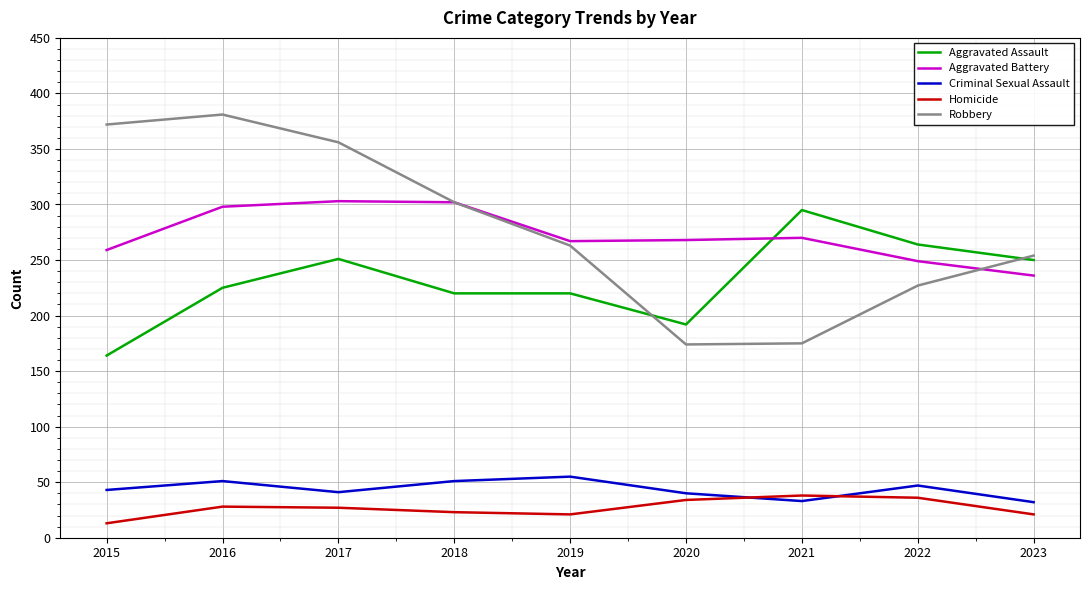

True or false: Robbery has more than 0 points higher than both neighbors.

True